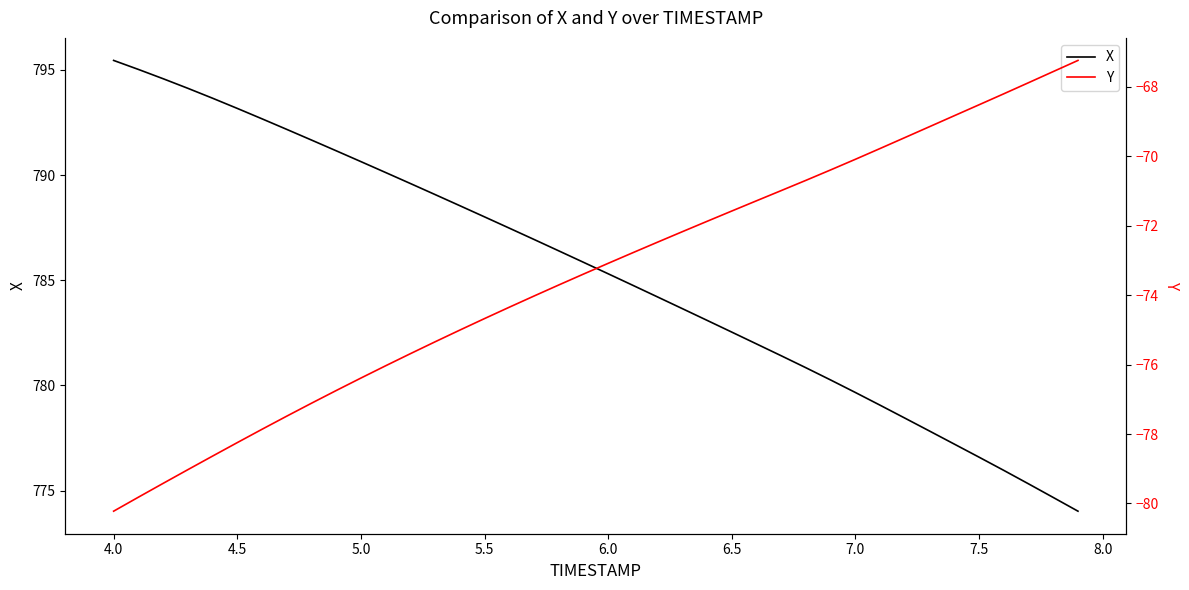

How many lines are shown in the chart?

2